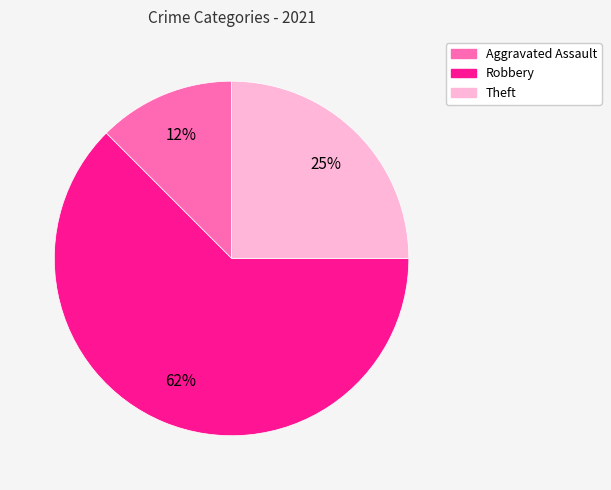

Rank the categories by value from lowest to highest.

Aggravated Assault, Theft, Robbery